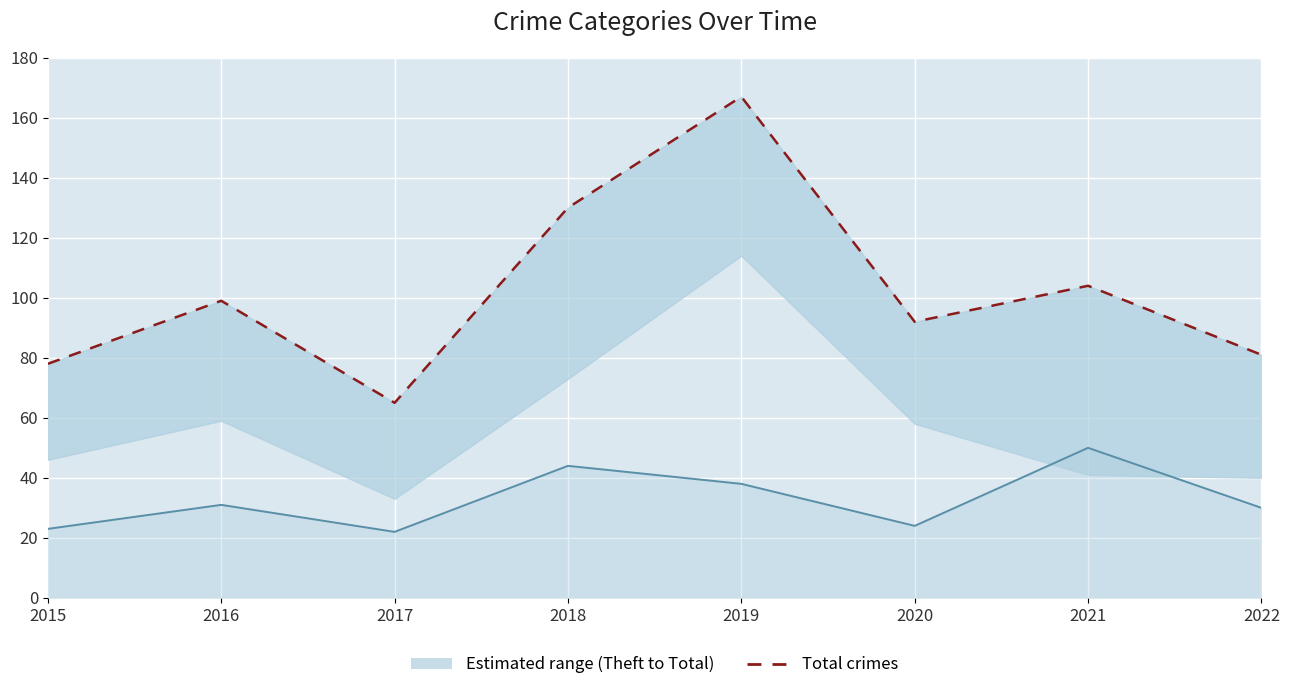

The Robbery series shows 6 at 2015. True or false?

False